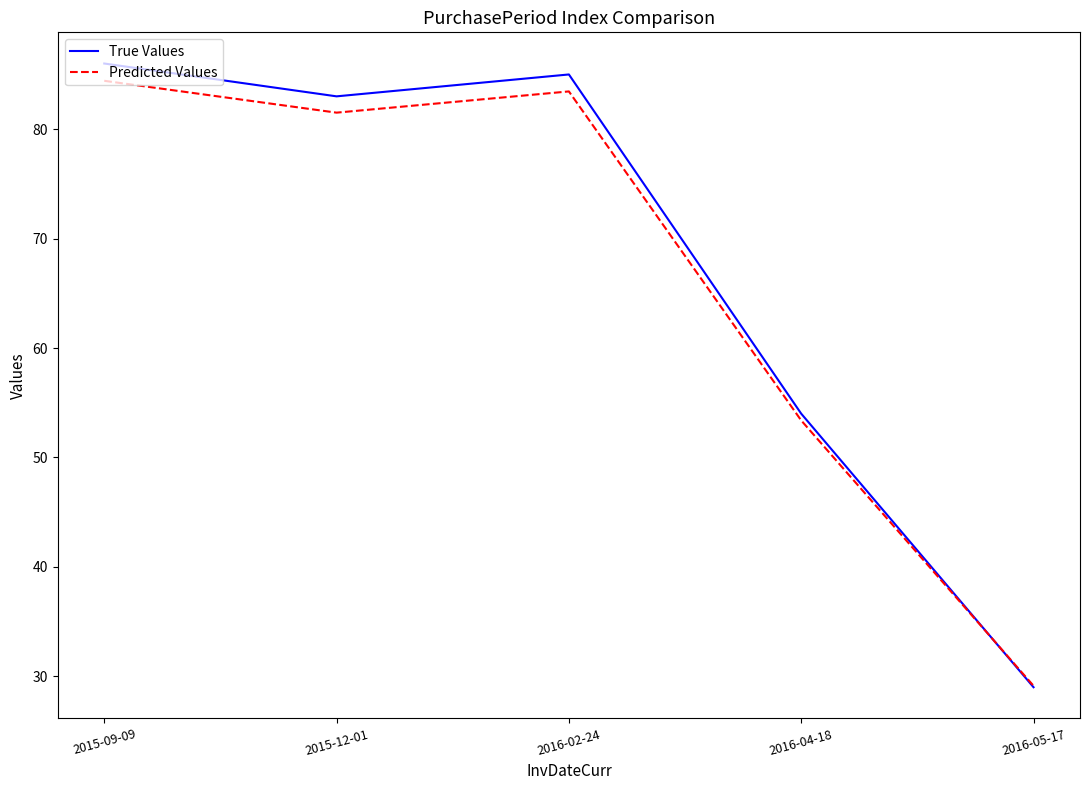

Which category has the highest value in the True Values series?

2015-09-09